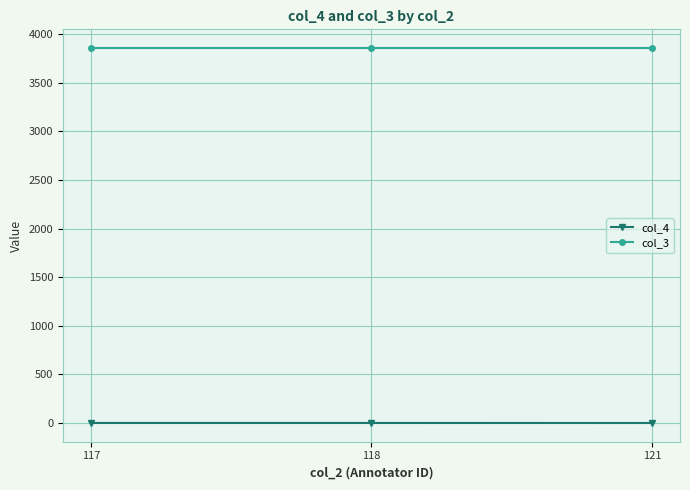

Count the number of data series in this chart.

2